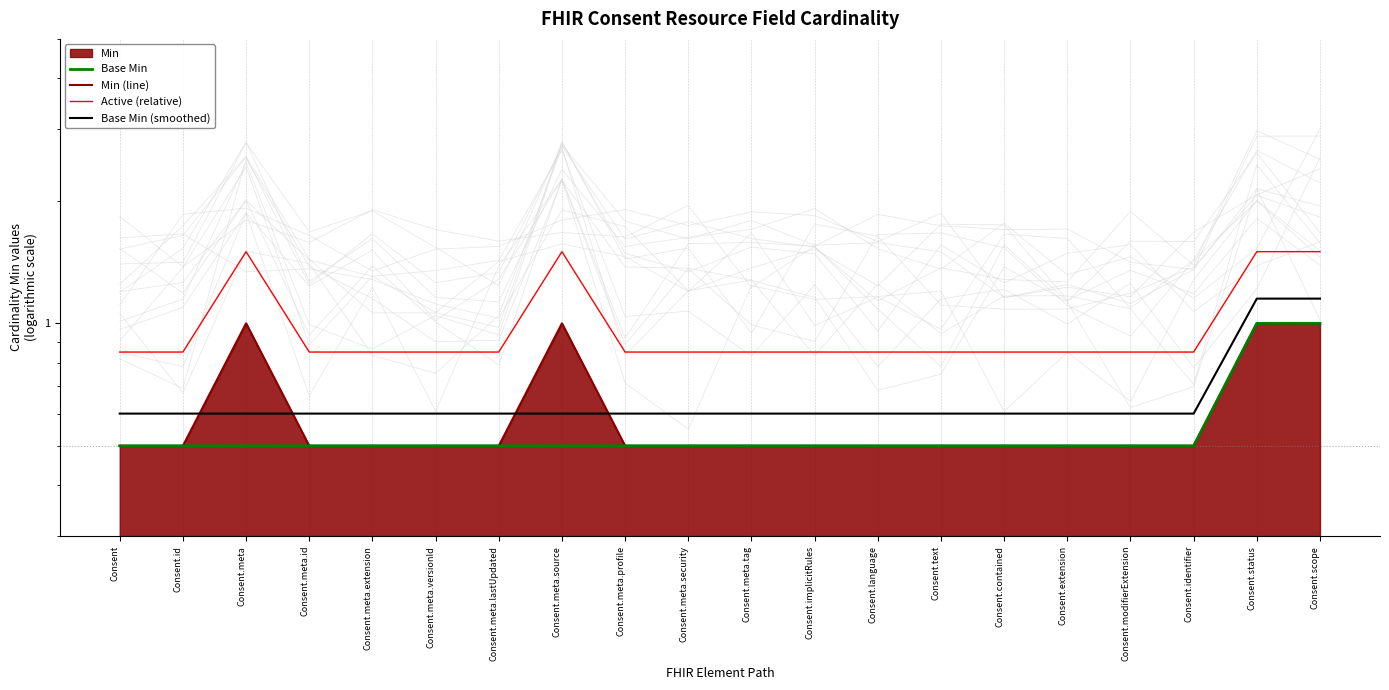

What is the value of the Min (line) point at the 10th from the left?

0.5